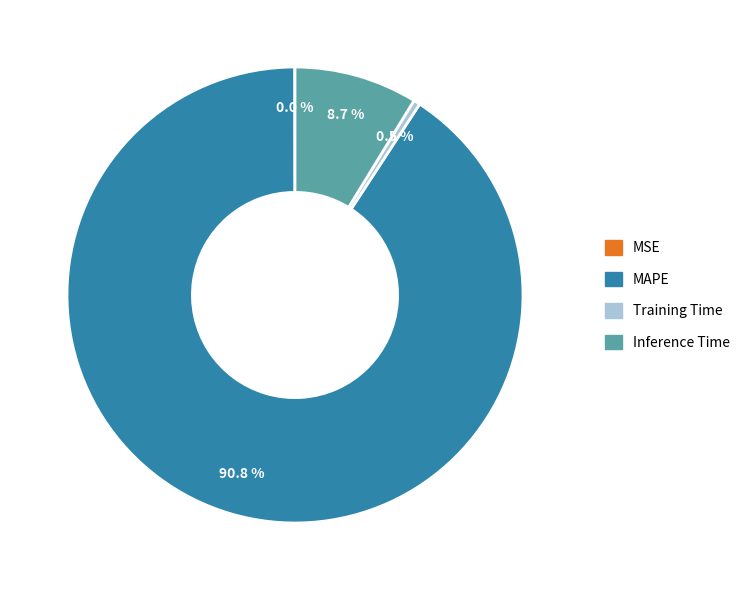

Which slice represents more than half of the pie?

MAPE